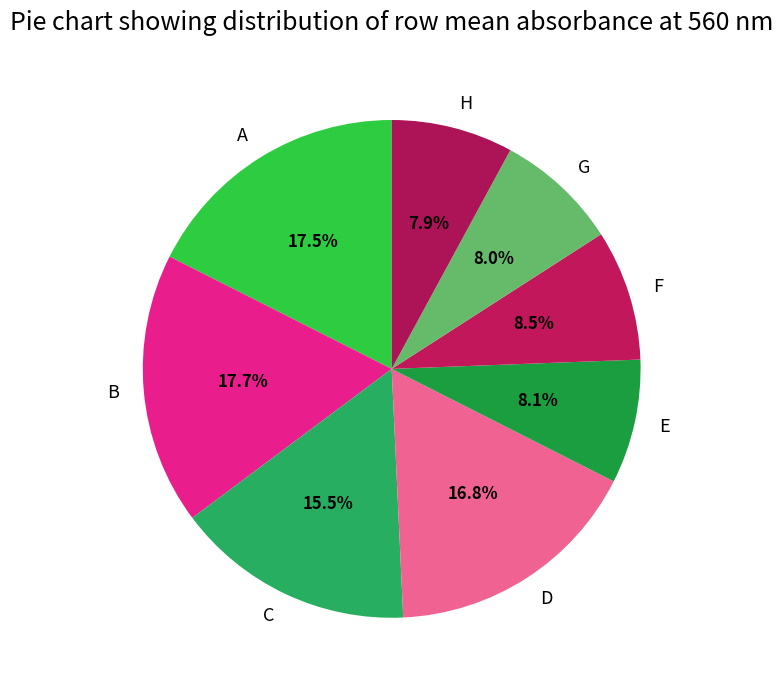

To the nearest percent, what is the difference between the C and G slice percentages?

8%